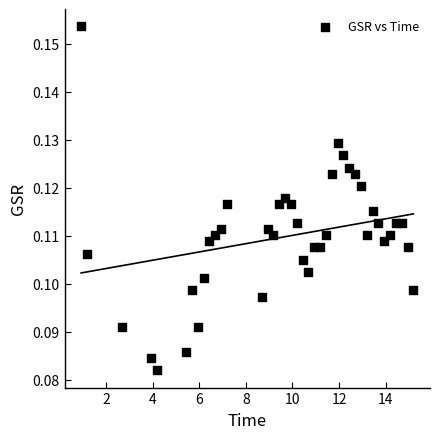

What is the range of X values (max minus min)?

14.3